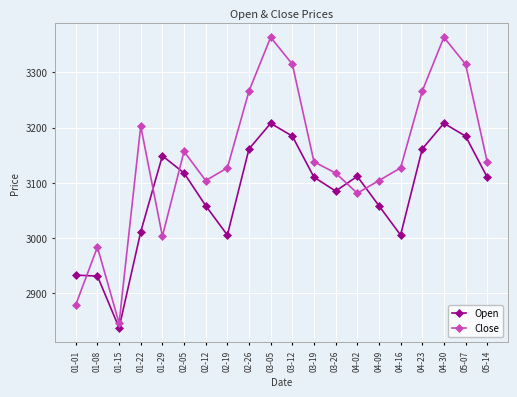

What is the value of the Close point at the 1st from the left?

2878.9